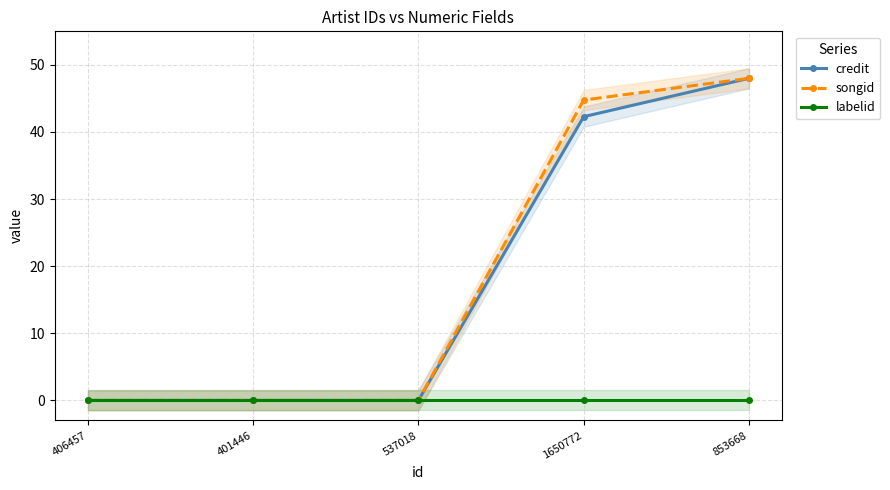

What is the label of the 1st point from the left?

406457